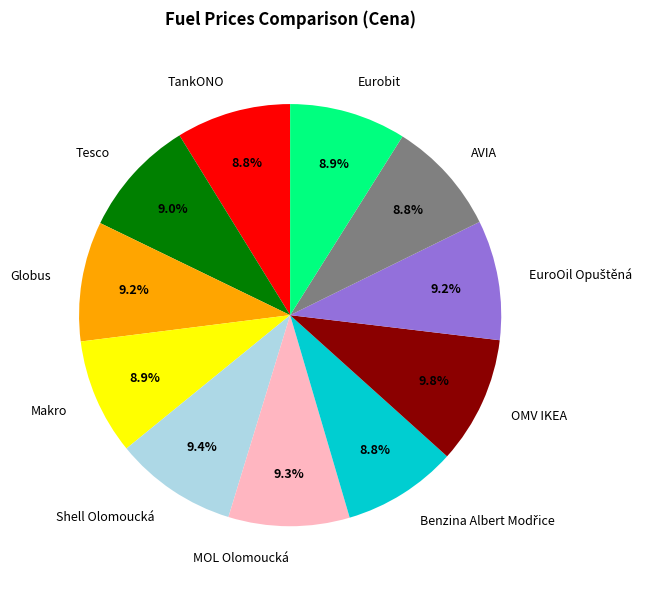

What is the ratio of the value at Shell Olomoucká to the value at Makro?

1.1